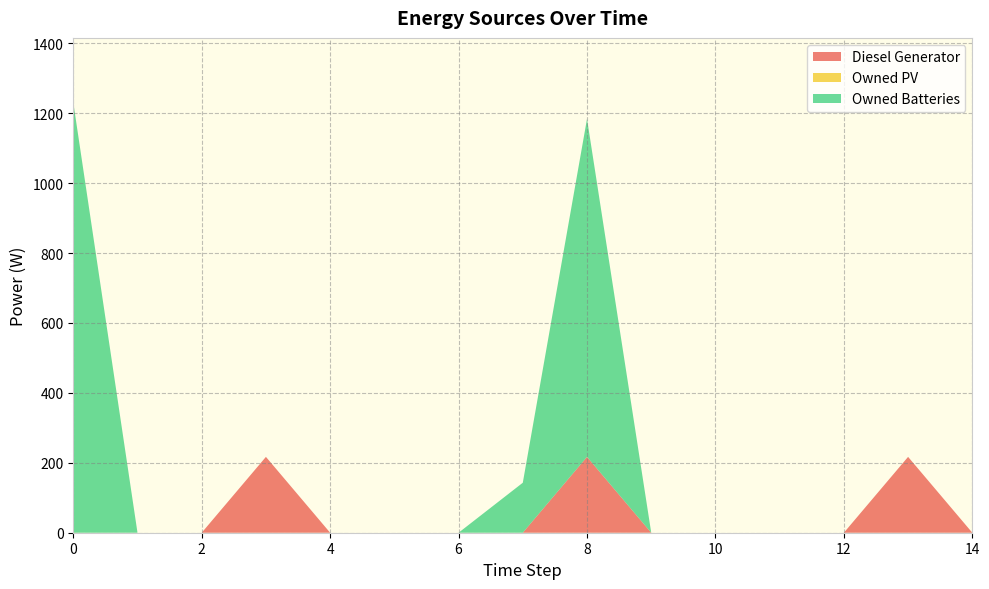

Reading left to right, extract all data points from this chart.

Diesel Generator: 0=0	1=0	2=0	3=217	4=0	5=0	6=0	7=0	8=217	9=0	10=0	11=0	12=0	13=217	14=0
Owned PV: 0=0	1=0	2=0	3=0	4=0	5=0	6=0	7=0	8=0	9=0	10=0	11=0	12=0	13=0	14=0
Owned Batteries: 0=1231	1=0	2=0	3=0	4=0	5=0	6=0	7=143	8=967	9=0	10=0	11=0	12=0	13=0	14=0